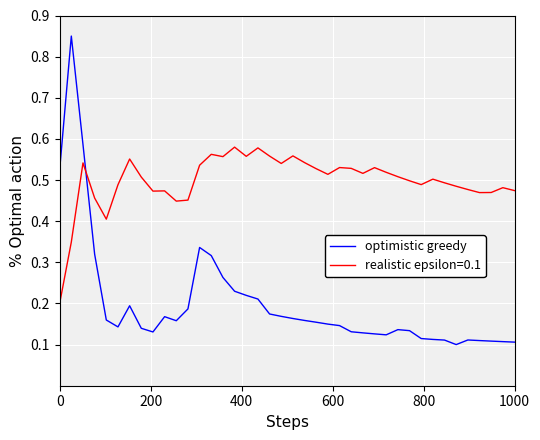

Which series has the widest spread of values?

optimistic greedy